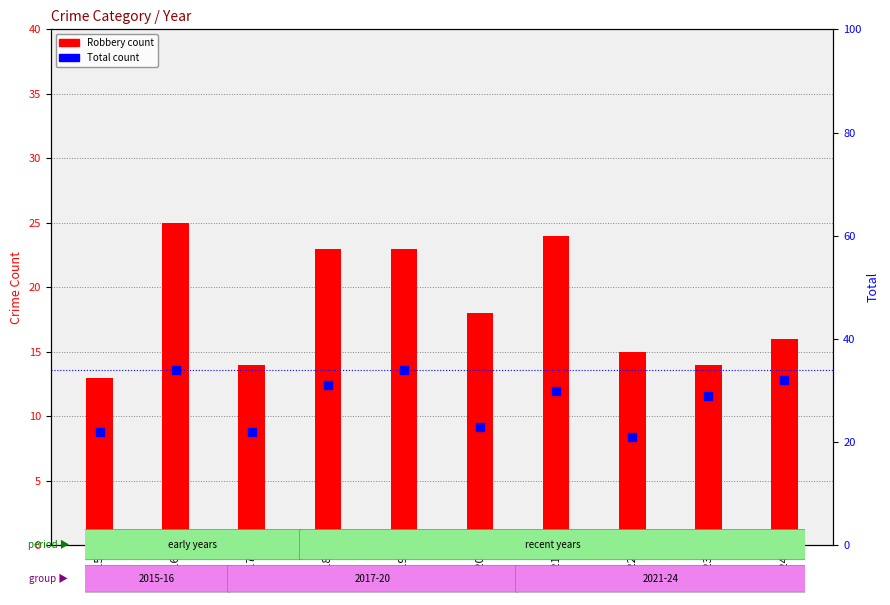

Which series has the largest Y range (max minus min)?

Total